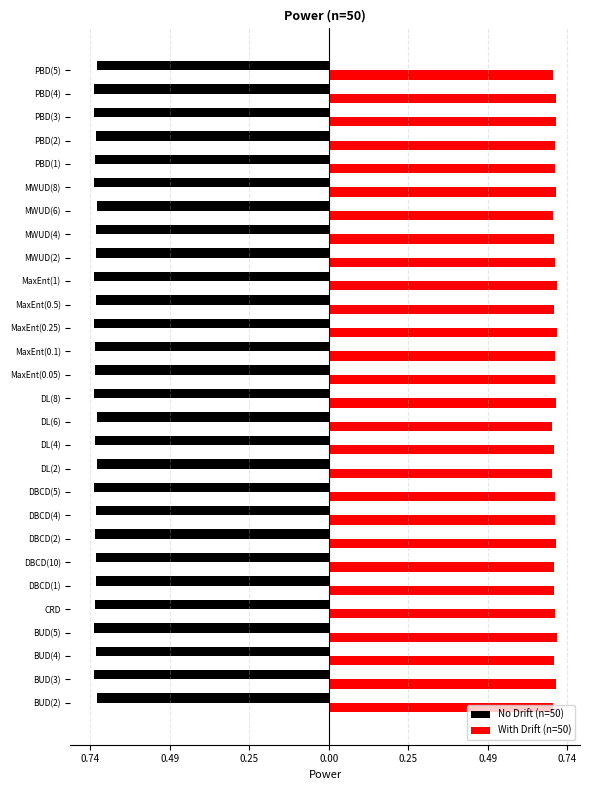

What are all the series names shown in the legend?

No Drift (n=50), With Drift (n=50)